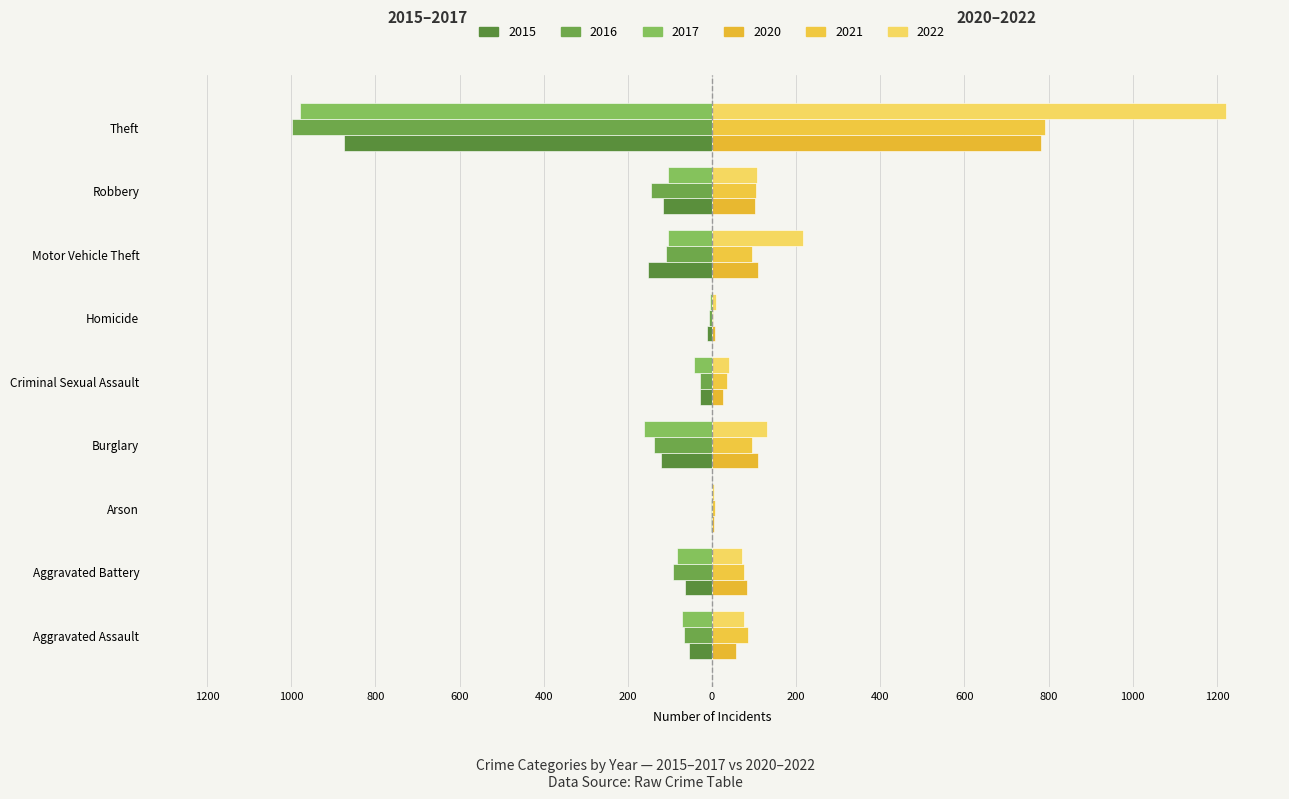

What position from the right is Theft?

1